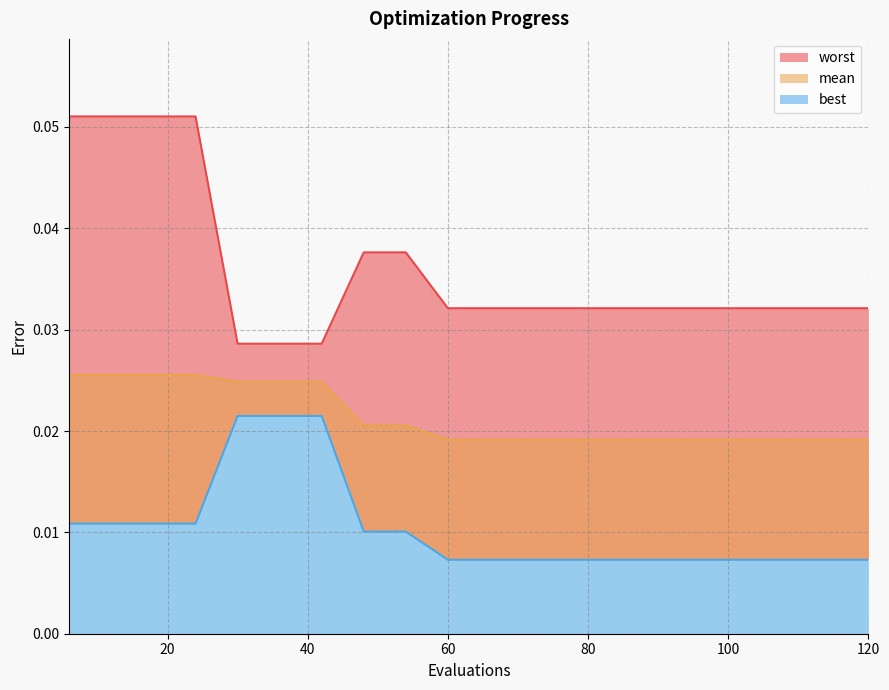

At how many categories does at least one series exceed 0?

20